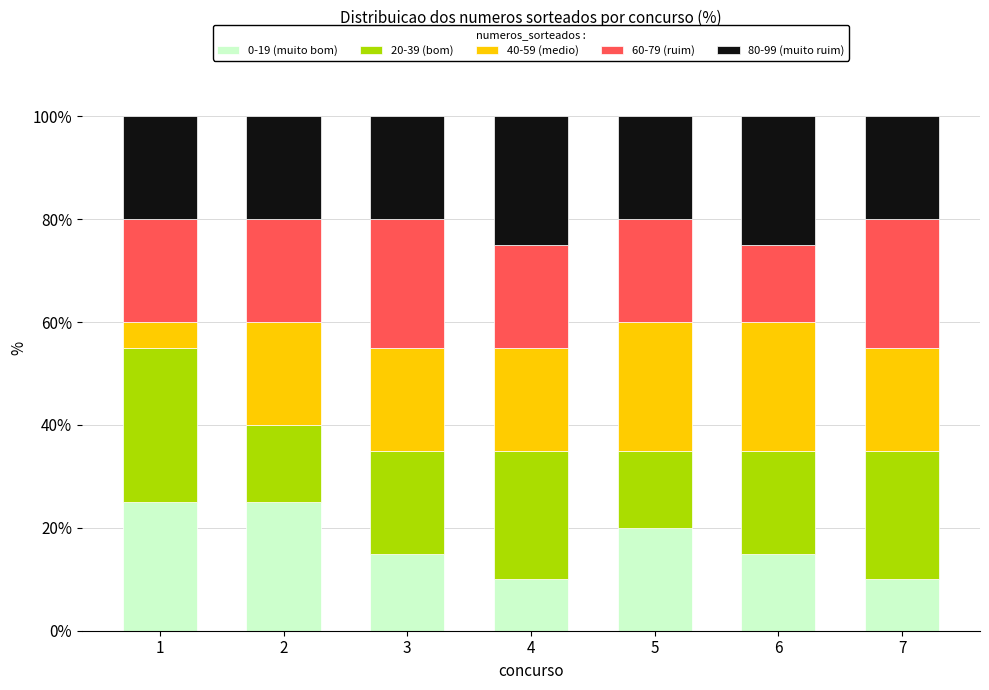

What is the difference between the second highest and second lowest values in the 0-19 (muito bom) series?

15